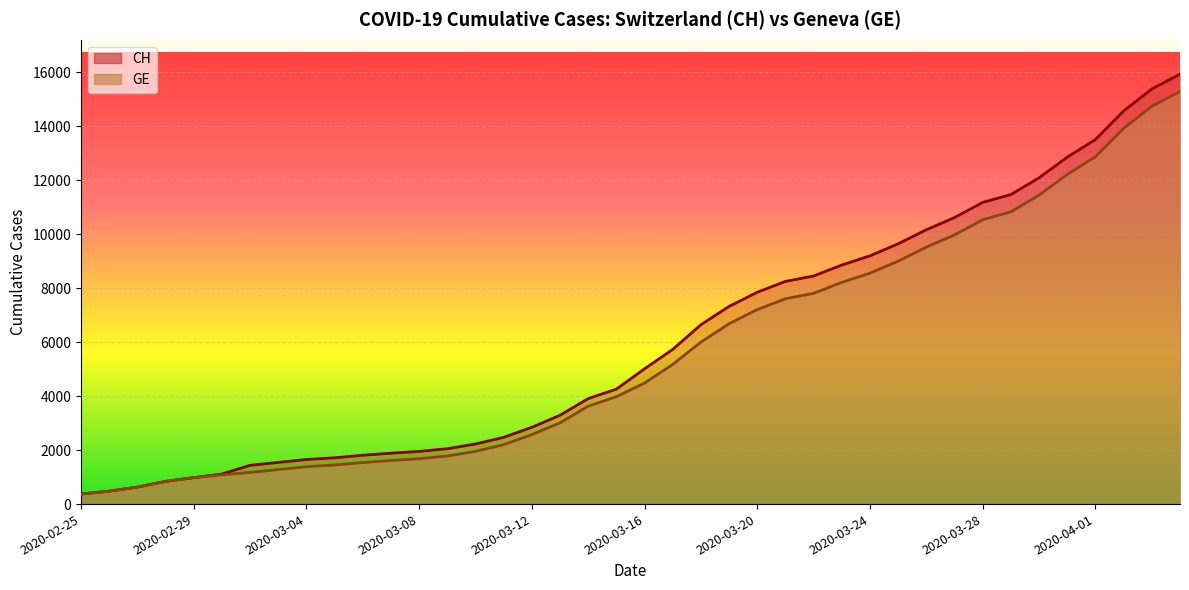

True or false: GE and CH cross at least once.

False